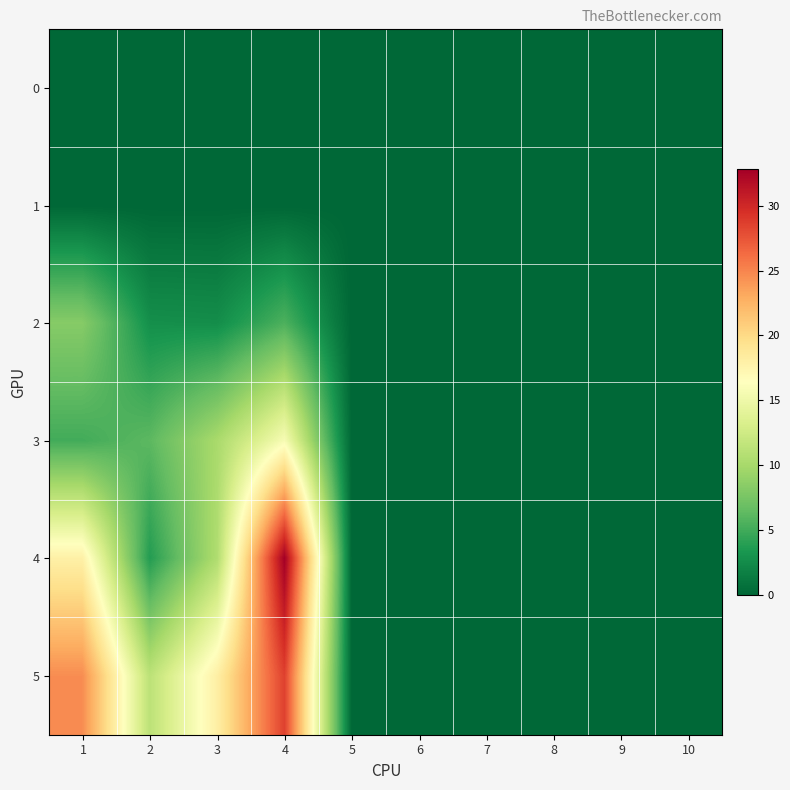

Reading left to right, what are all the values shown in this chart?

0: 1=0.0	2=0.0	3=0.0	4=0.0	5=0.0	6=0.0	7=0.0	8=0.0	9=0.0	10=0.0
1: 1=0.0	2=0.0	3=0.0	4=0.0	5=0.0	6=0.0	7=0.0	8=0.0	9=0.0	10=0.0
2: 1=8.2	2=2.8	3=2.6	4=5.5	5=0.0	6=0.0	7=0.0	8=0.0	9=0.0	10=0.0
3: 1=5.1	2=6.2	3=10.1	4=15.8	5=0.0	6=0.0	7=0.0	8=0.0	9=0.0	10=0.0
4: 1=17.9	2=3.7	3=10.5	4=32.8	5=0.0	6=0.0	7=0.0	8=0.0	9=0.0	10=0.0
5: 1=24.6	2=11.2	3=18.0	4=28.6	5=0.0	6=0.0	7=0.0	8=0.0	9=0.0	10=0.0